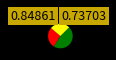

Is there any slice that represents more than half of the pie?

No